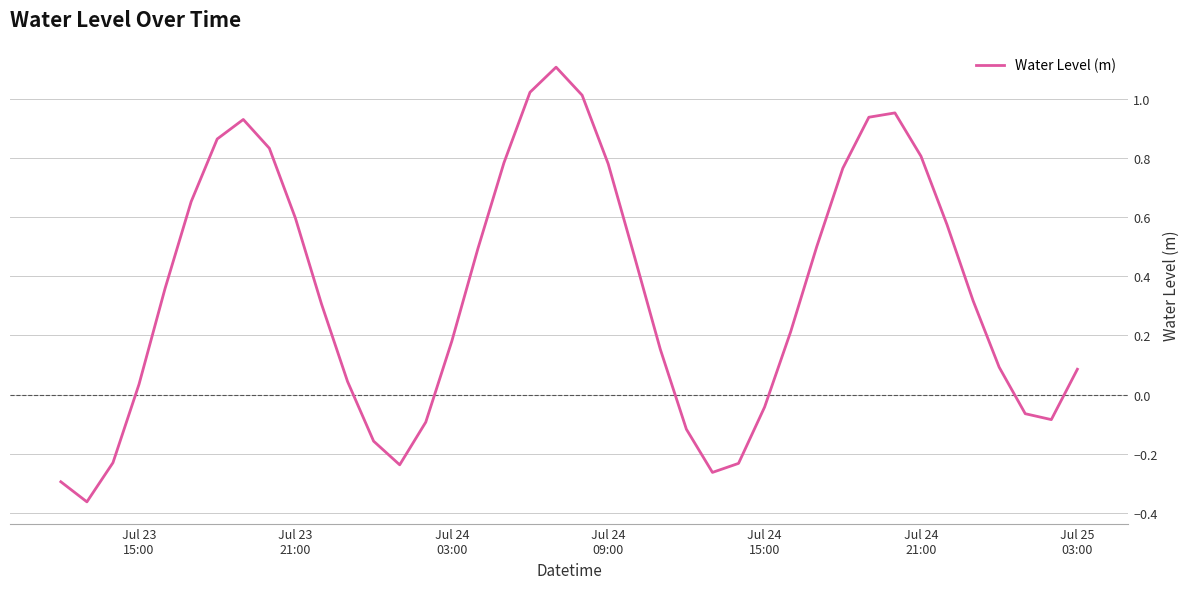

Count the number of categories in the chart.

40